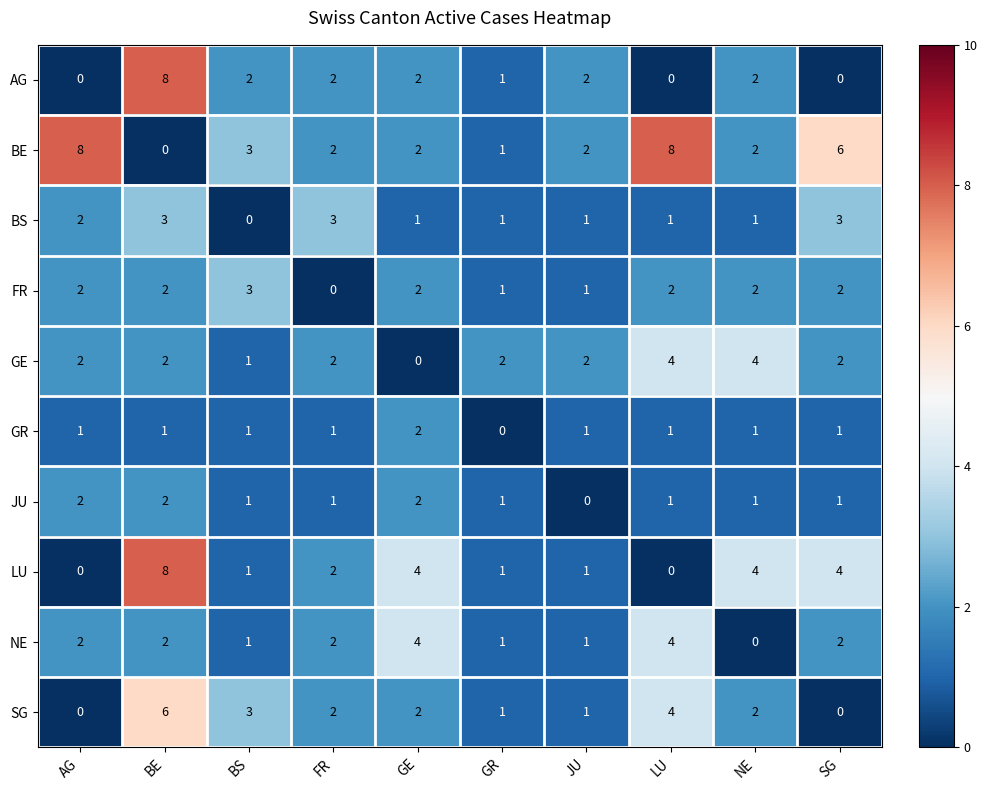

The AG series shows 0 at AG. True or false?

True